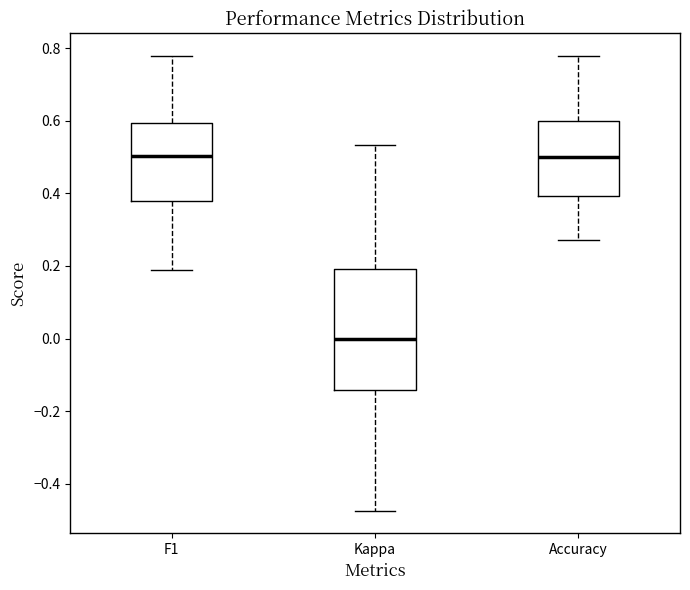

Reading left to right, read every box against the y-axis: the position of its median line, the range the box covers, and the ends of its whiskers. The values are not printed on the chart, so give them approximately, as read against the axis.

F1: median 0.50, box 0.38 to 0.60, whiskers 0.18 to 0.78
Kappa: median 0.00, box -0.14 to 0.20, whiskers -0.48 to 0.54
Accuracy: median 0.50, box 0.40 to 0.60, whiskers 0.28 to 0.78